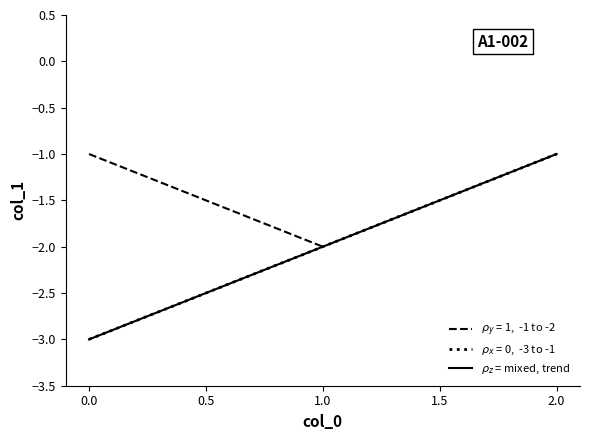

True or false: the data shows -1.3 at 1.0.

False